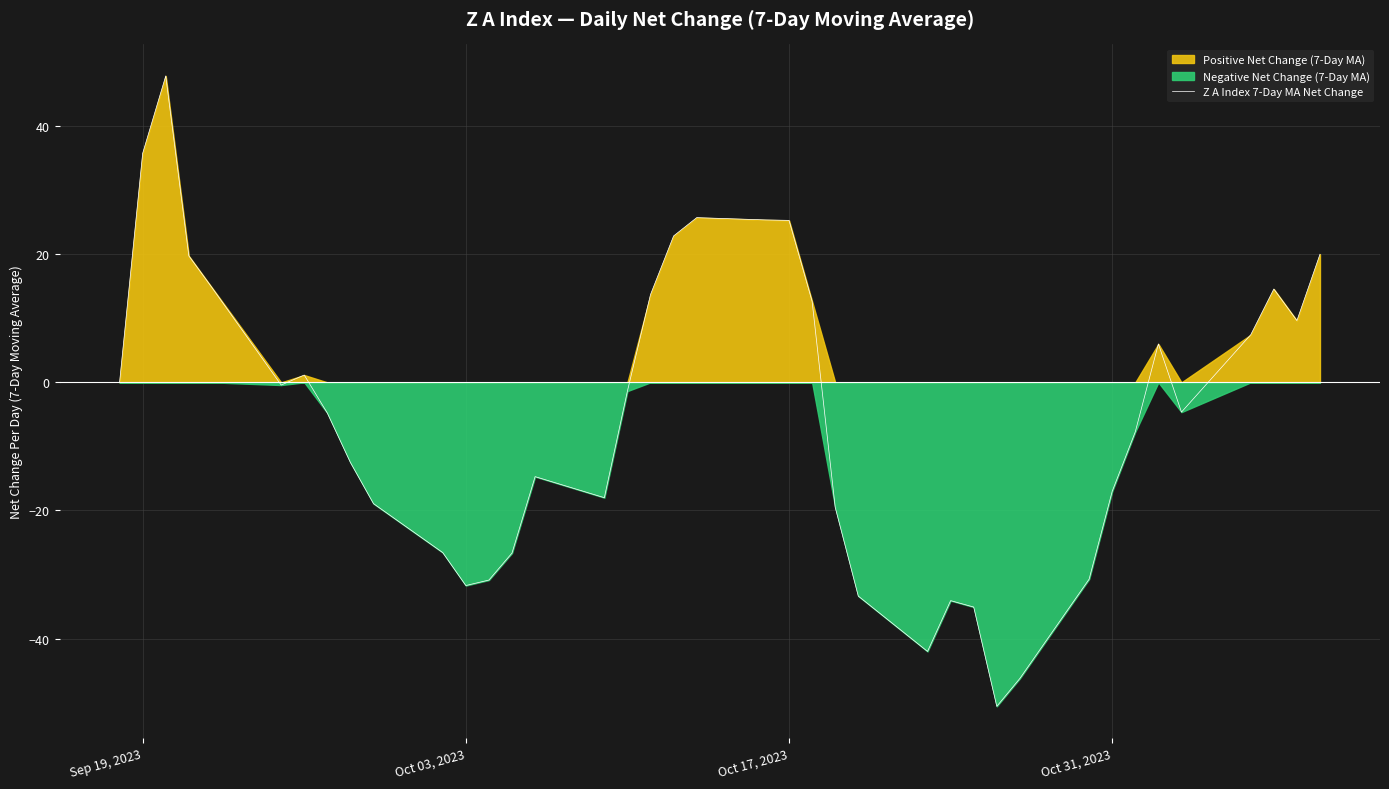

What is the maximum value for Z A Index 7-Day MA Net Change?

47.8